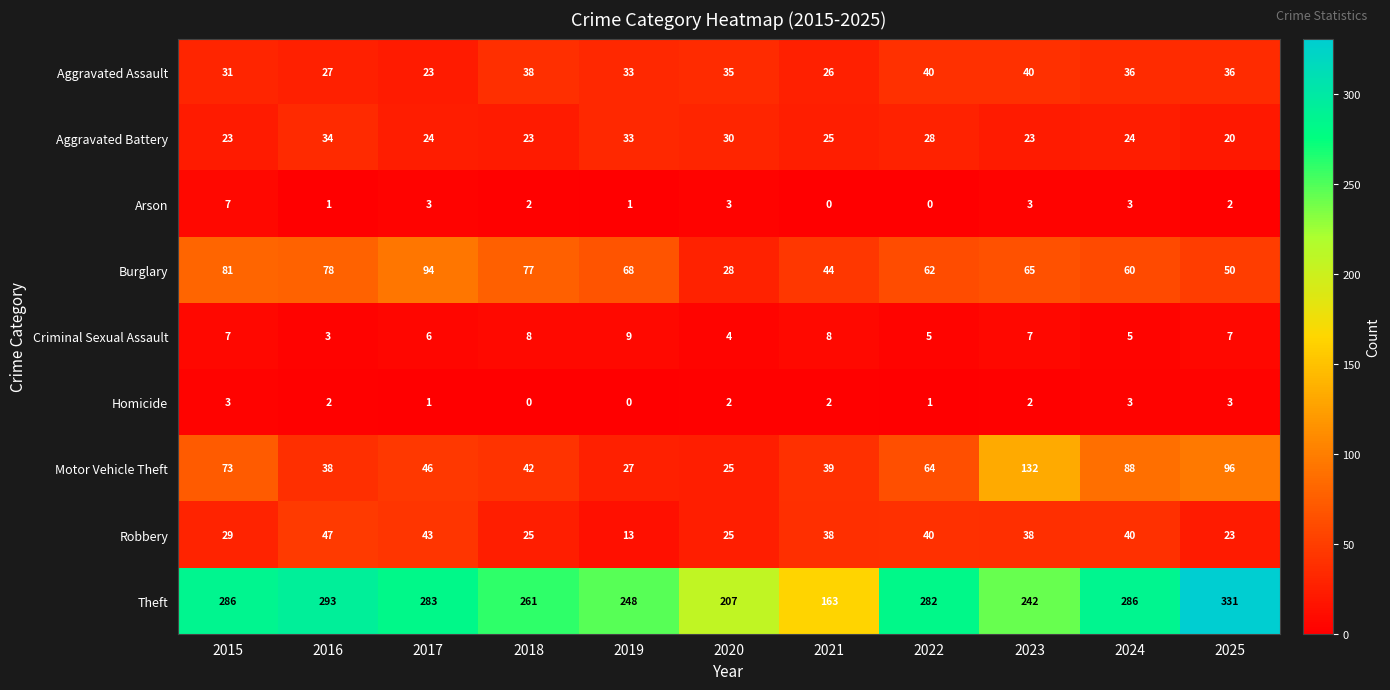

What is the difference between the maximum and minimum values in the Aggravated Assault series?

17